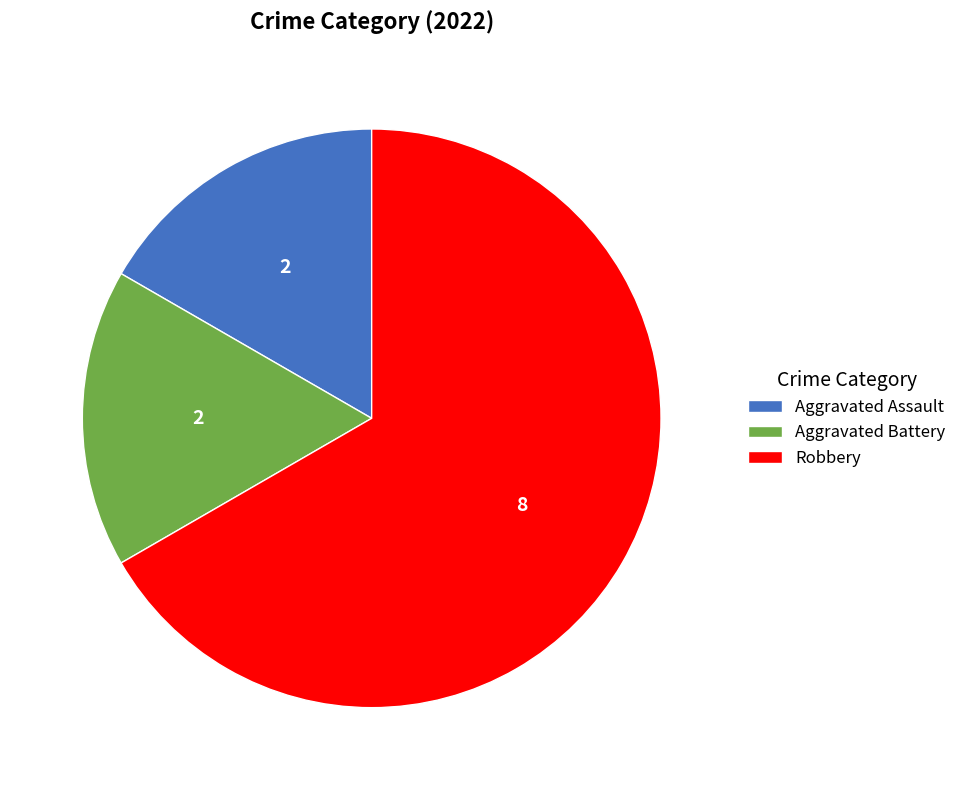

How many slices are in this pie chart?

3